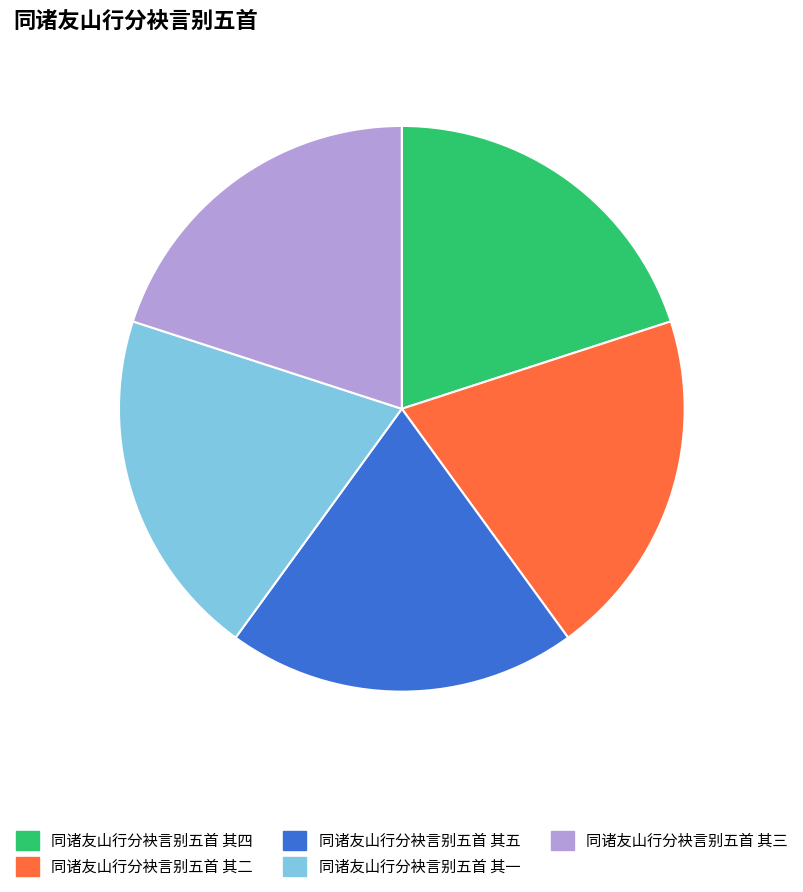

How many segments does this pie chart have?

5